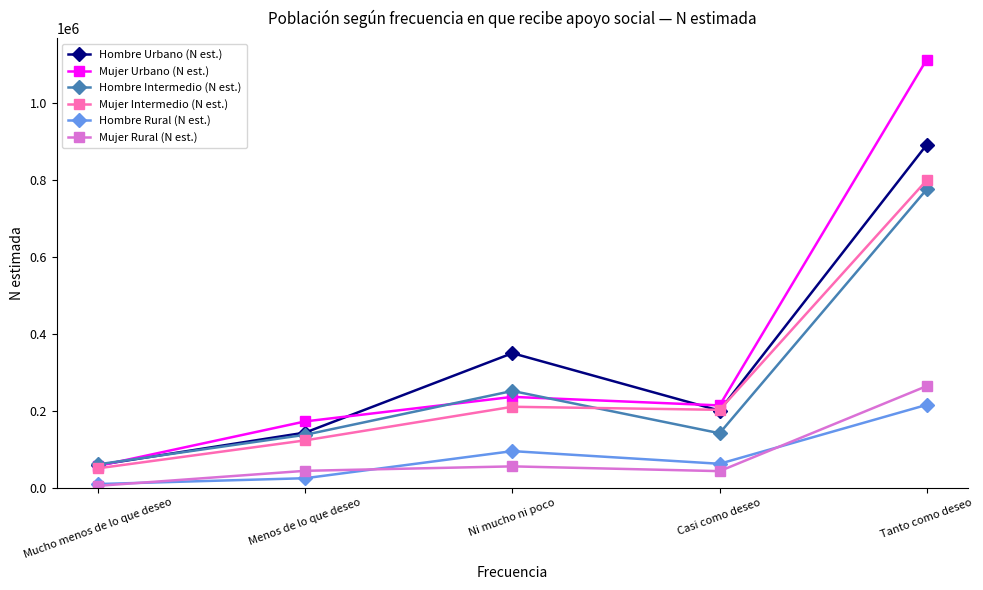

True or false: Hombre Urbano (N est.) and Hombre Rural (N est.) cross at least once.

False